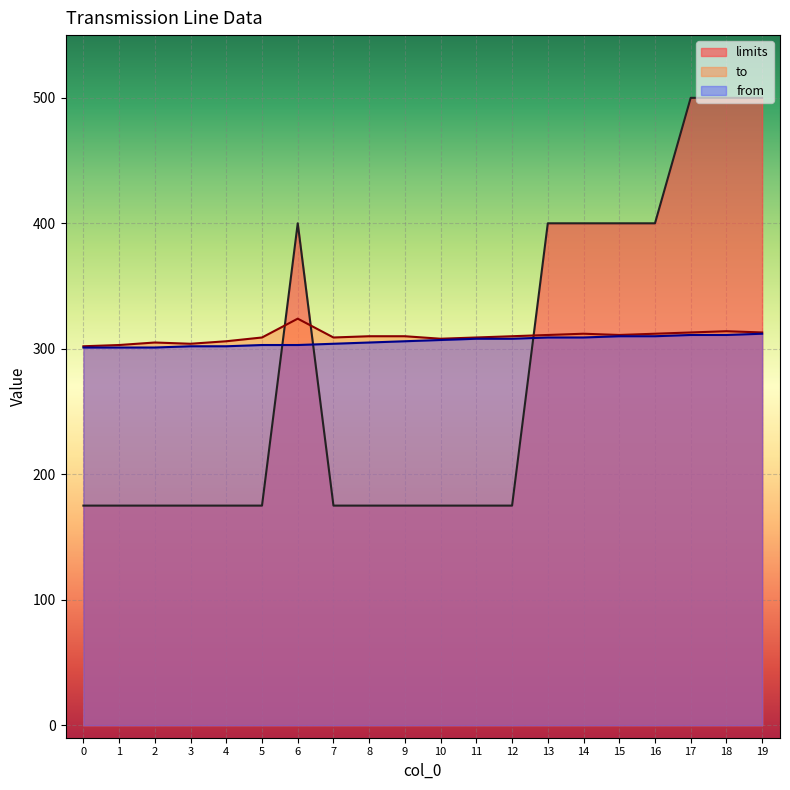

Rank the categories by from value from lowest to highest.

0, 1, 2, 3, 4, 5, 6, 7, 8, 9, 10, 11, 12, 13, 14, 15, 16, 17, 18, 19